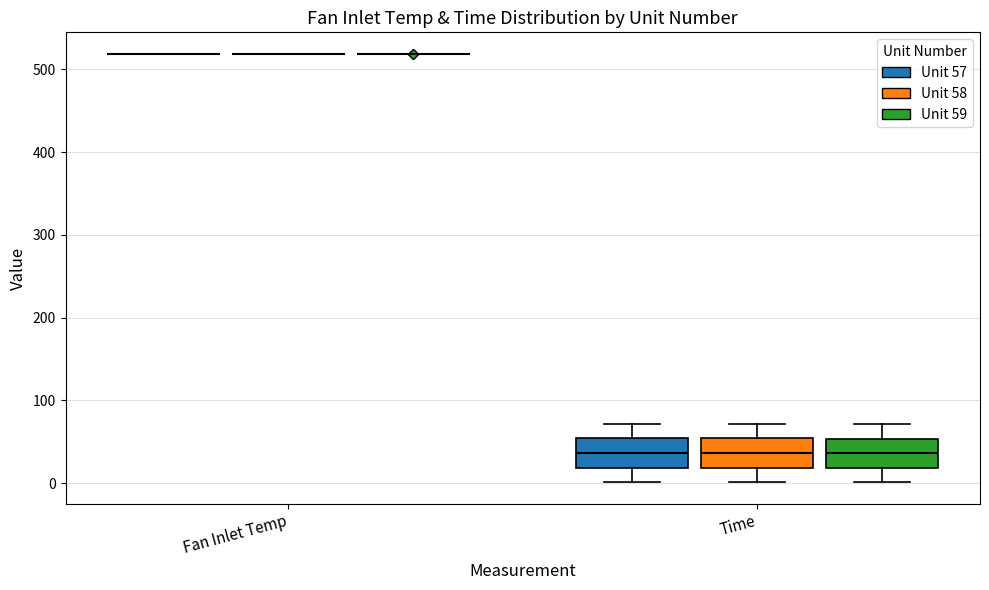

Reading left to right, transcribe this box plot: for each box, give where its median line is, the range the box spans, and where its two whiskers end, as read against the y-axis. The values are not printed on the chart, so give them approximately, as read against the axis.

Fan Inlet Temp (Unit 57): box collapsed to a line at 520, whiskers 520 to 520
Fan Inlet Temp (Unit 58): box collapsed to a line at 520, whiskers 520 to 520
Fan Inlet Temp (Unit 59): box collapsed to a line at 520, whiskers 520 to 520
Time (Unit 57): median 40, box 20 to 50, whiskers 0 to 70
Time (Unit 58): median 40, box 20 to 50, whiskers 0 to 70
Time (Unit 59): median 40, box 20 to 50, whiskers 0 to 70